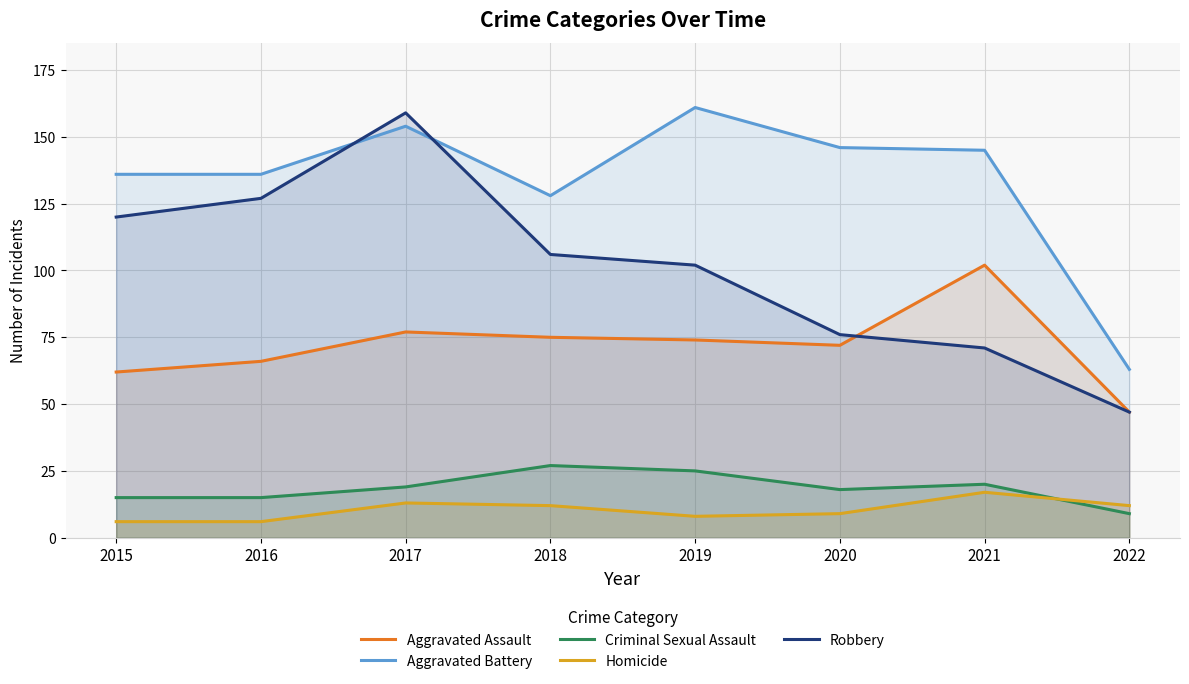

Reading right to left, what are all the values shown in this chart?

Aggravated Assault: 47	102	72	74	75	77	66	62
Aggravated Battery: 63	145	146	161	128	154	136	136
Criminal Sexual Assault: 9	20	18	25	27	19	15	15
Homicide: 12	17	9	8	12	13	6	6
Robbery: 47	71	76	102	106	159	127	120